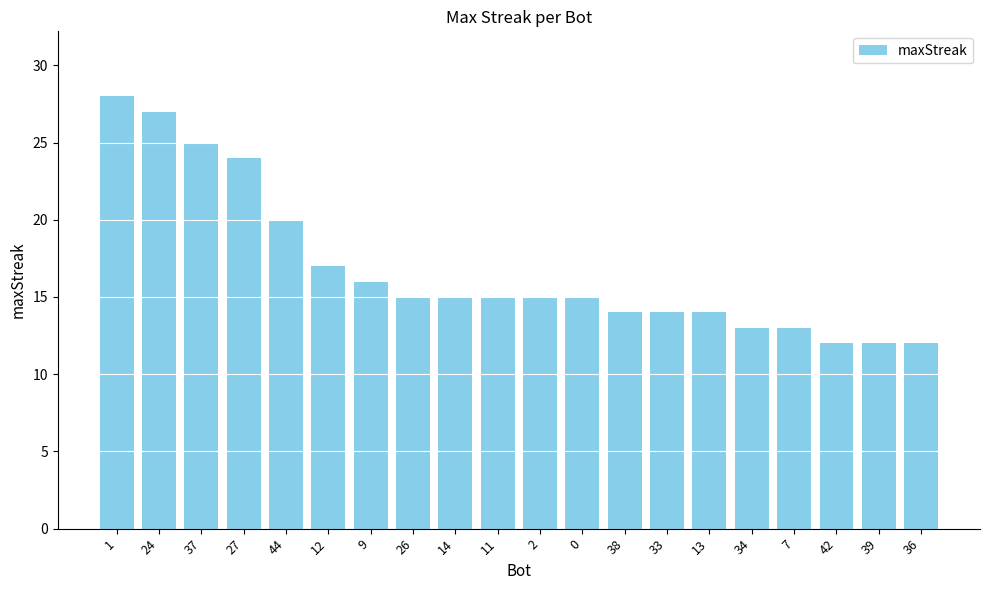

What is the sum of the values at 33 and 9?

30